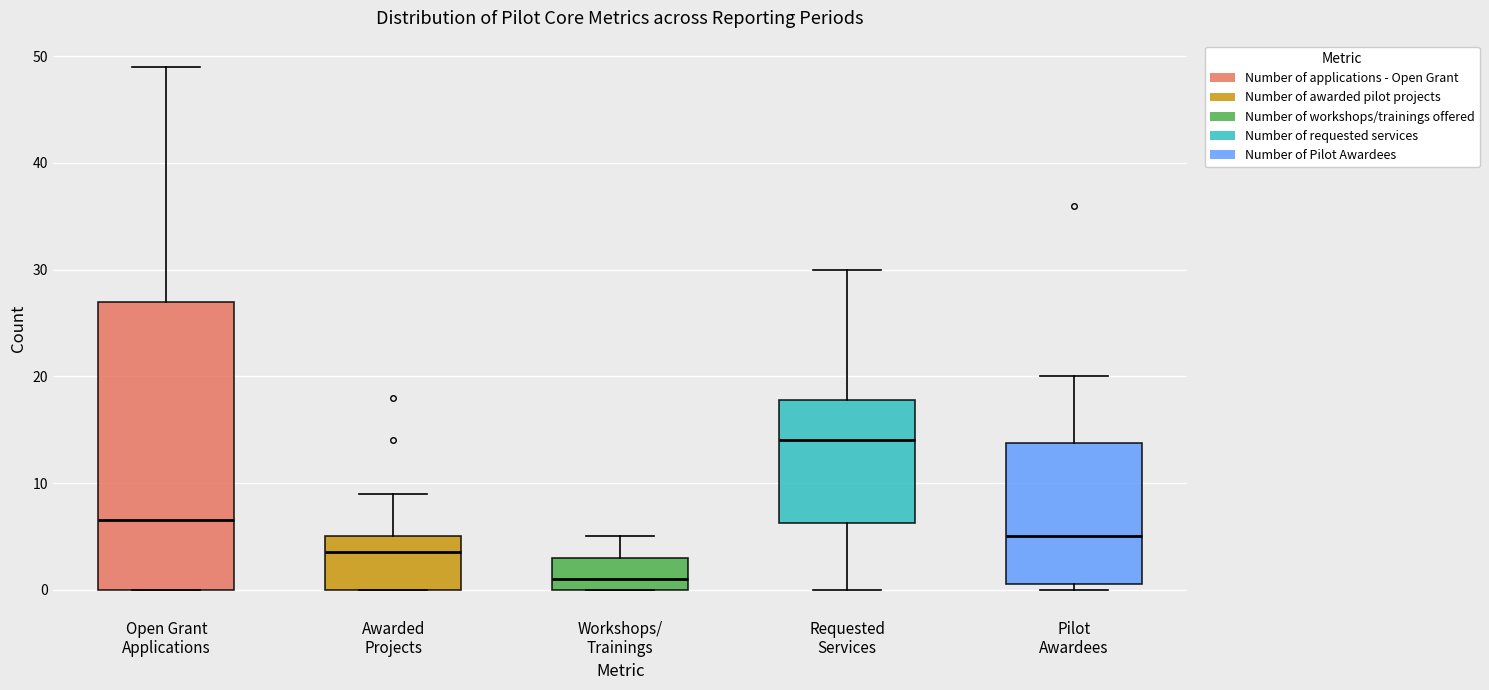

Reading left to right, transcribe this box plot: for each box, give where its median line is, the range the box spans, and where its two whiskers end, as read against the y-axis. The values are not printed on the chart, so give them approximately, as read against the axis.

Open Grant Applications: median 7, box 0 to 27, whiskers 0 to 49
Awarded Projects: median 4, box 0 to 5, whiskers 0 to 9
Workshops/ Trainings: median 1, box 0 to 3, whiskers 0 to 5
Requested Services: median 14, box 6 to 18, whiskers 0 to 30
Pilot Awardees: median 5, box 1 to 14, whiskers 0 to 20